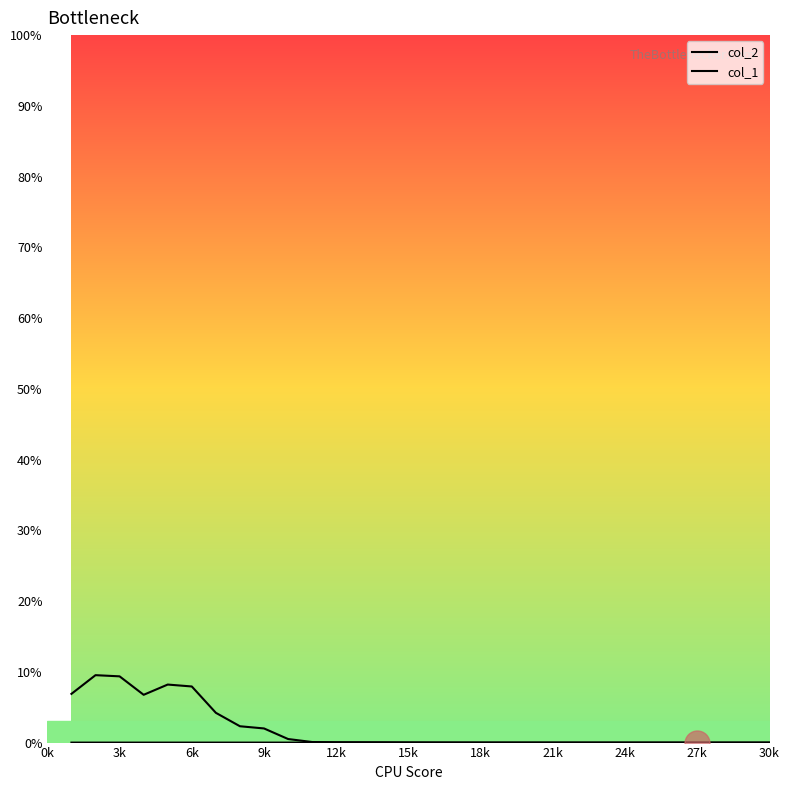

Is this an area chart (filled region under the line)?

No